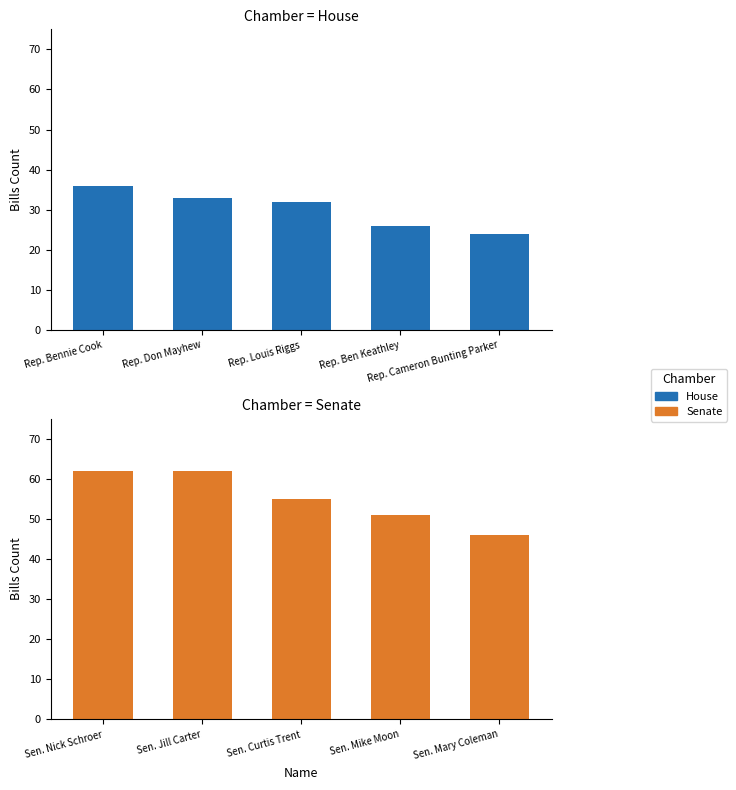

Between Rep. Don Mayhew and Rep. Cameron Bunting Parker, which is larger?

Rep. Don Mayhew